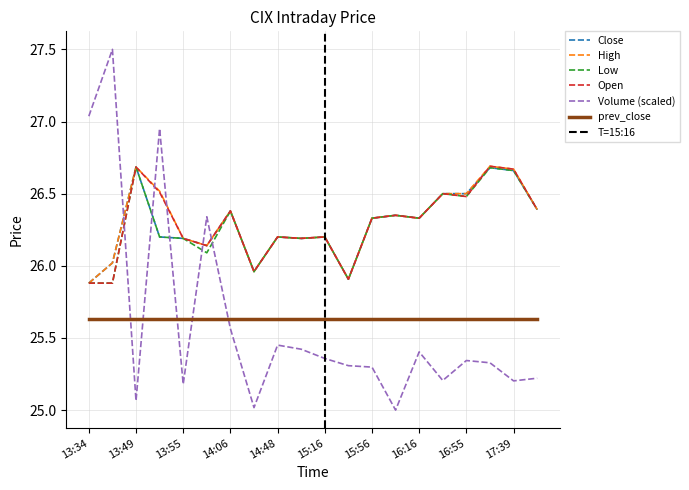

Between 15:16 and 15:40, which series saw the biggest shift?

Close